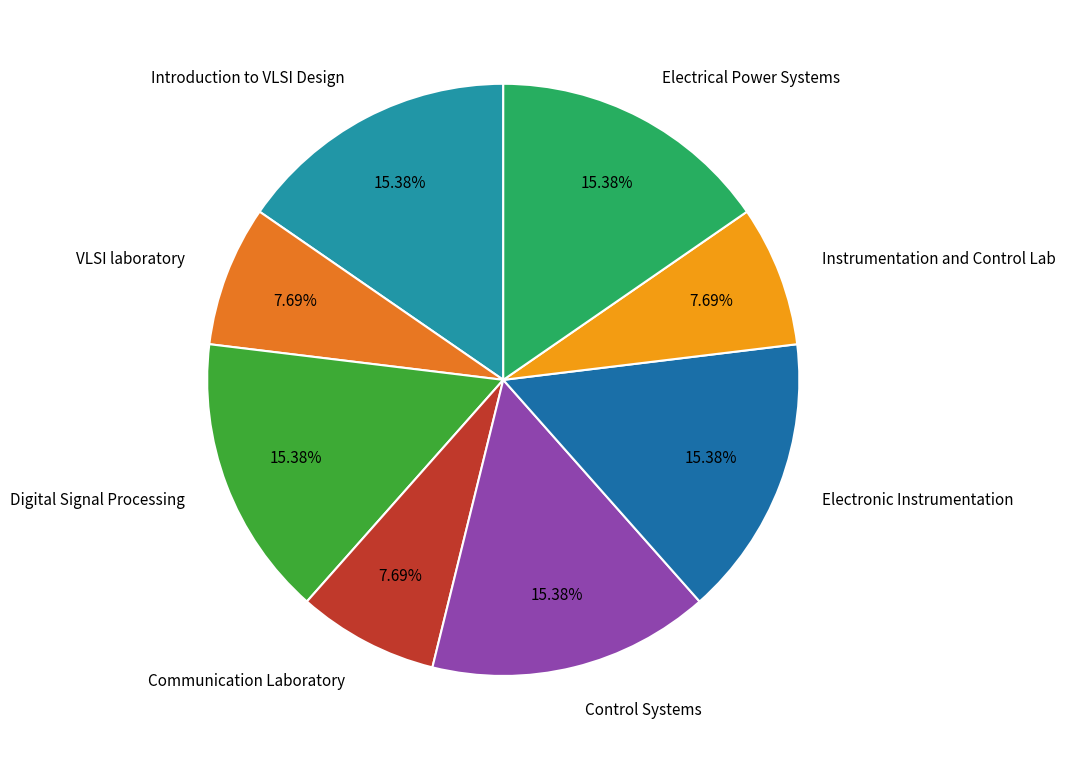

Count the number of slices in the pie.

8